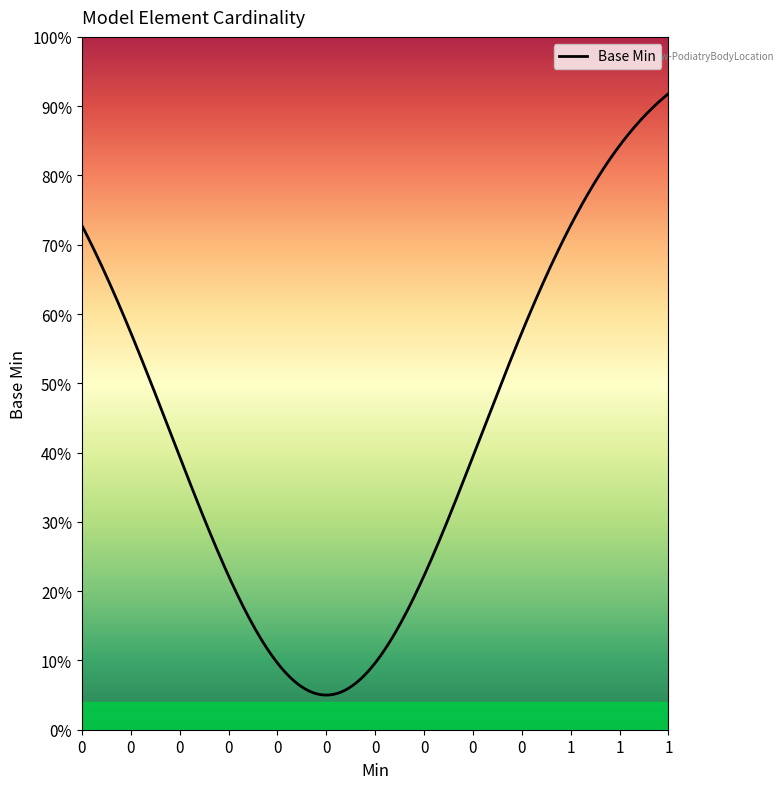

What is the sum of the values at 0 and 1?

1